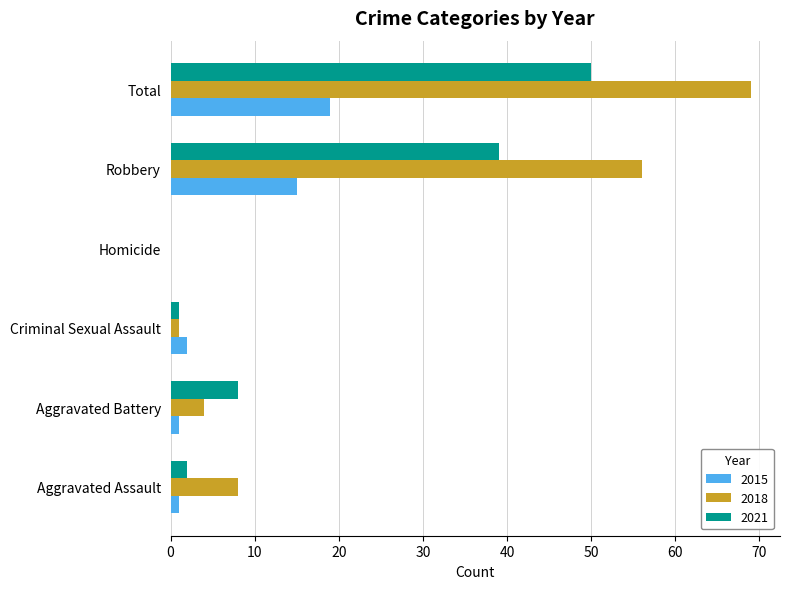

Which series has the largest total across all categories?

2018